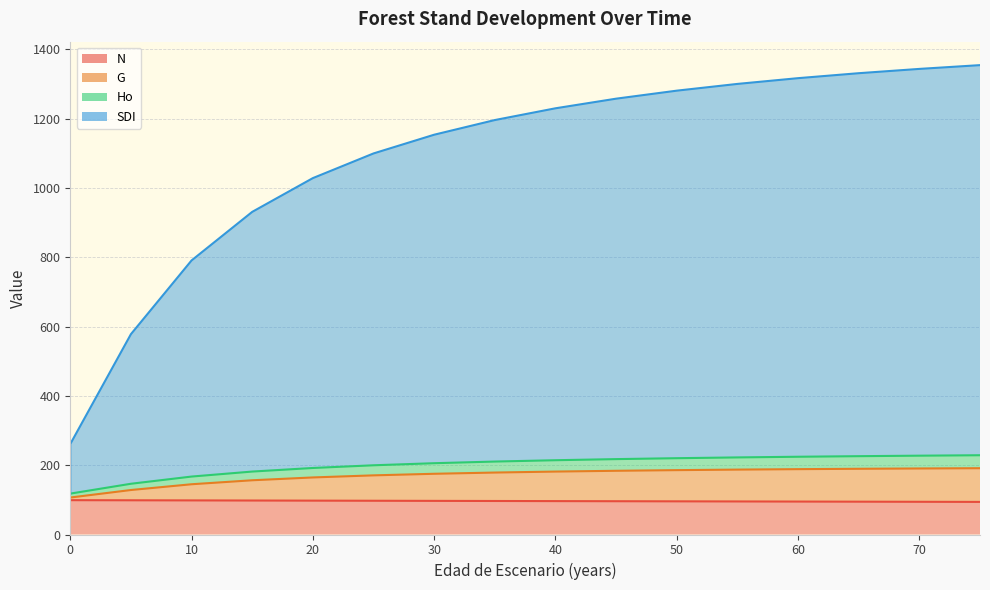

What is the spread (max minus min) of values at 25?

1001.9